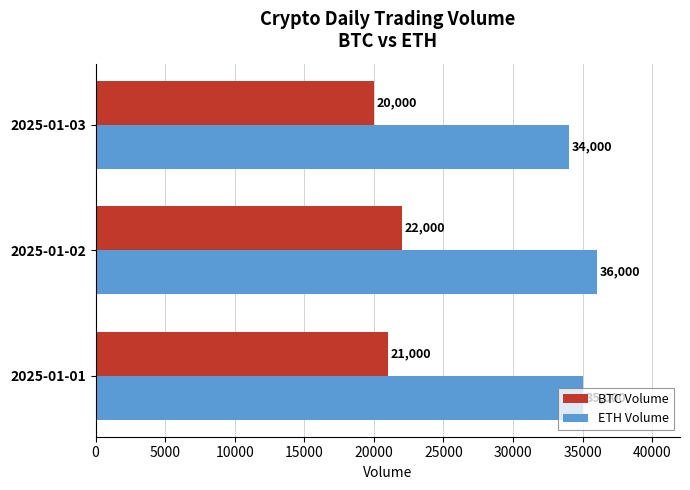

At which category is the sum across all series the highest?

2025-01-02